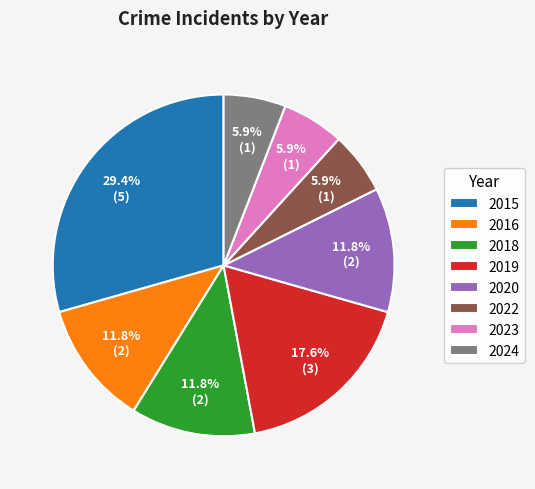

Which slice is the largest?

2015